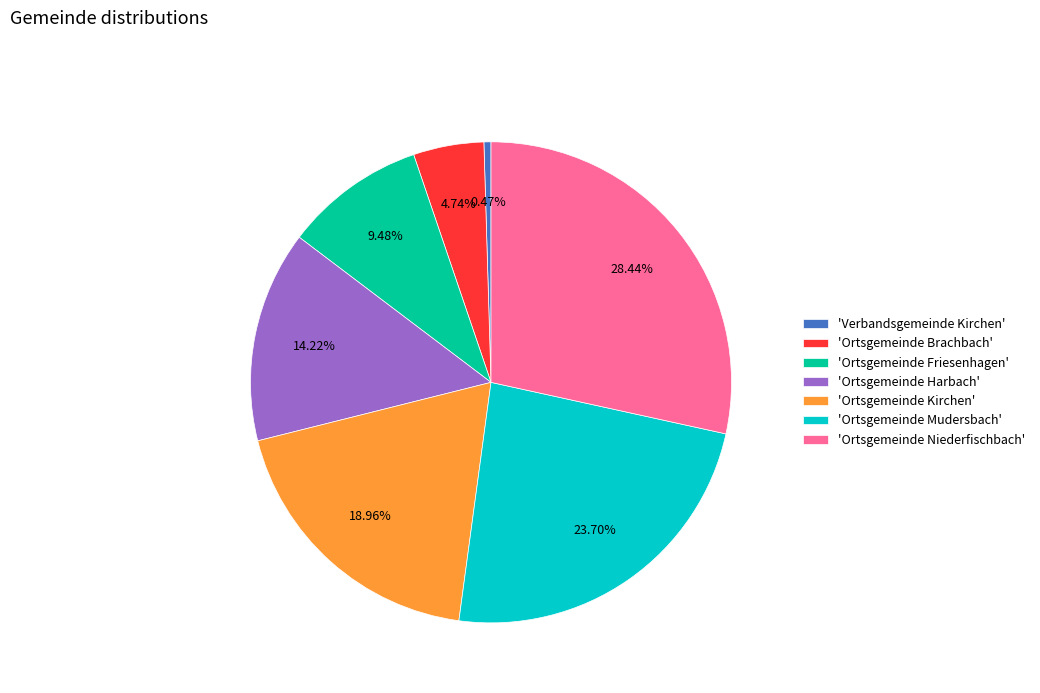

Is there any slice that represents more than half of the pie?

No